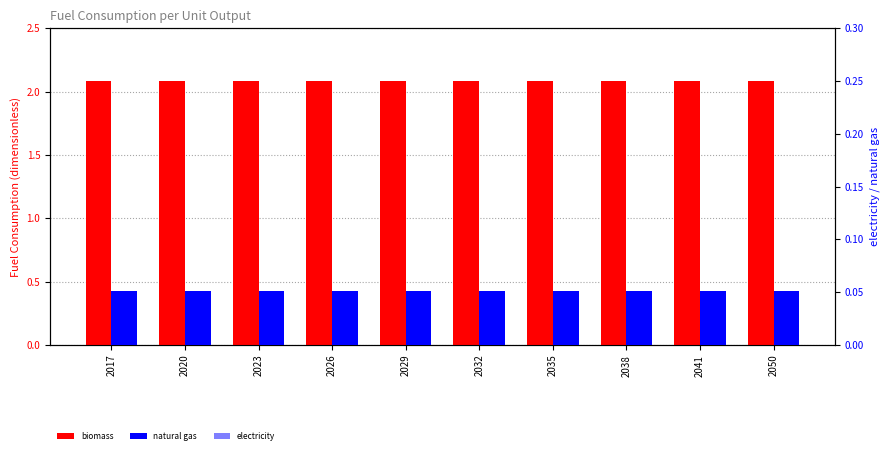

Which category has the lowest value in the biomass series?

2017